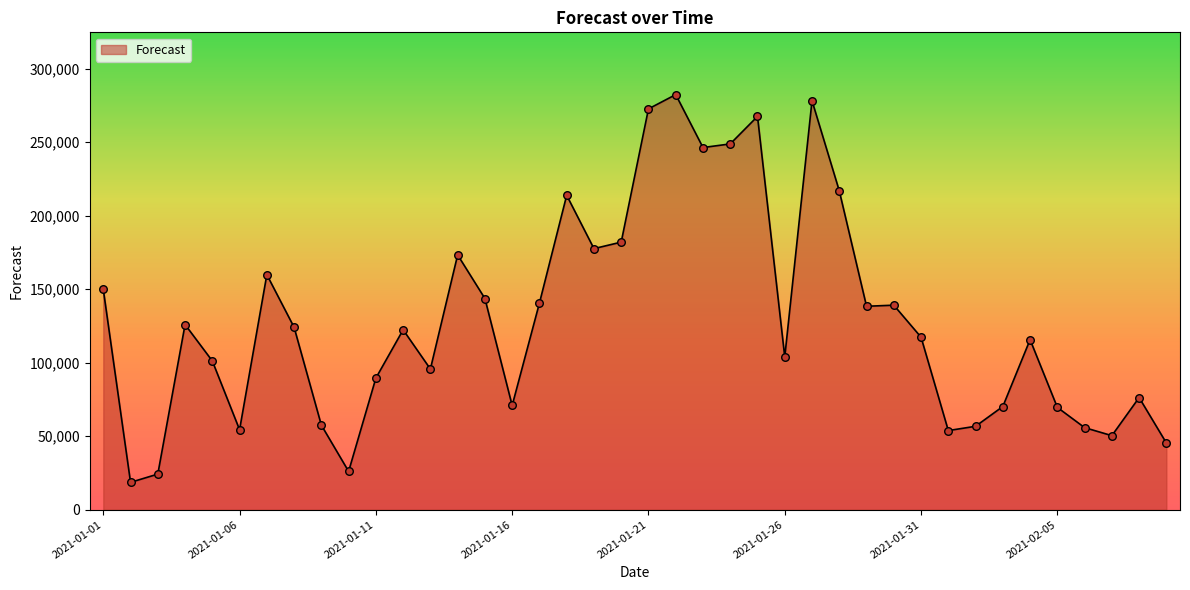

What is the difference between the maximum and minimum values?

263732.1